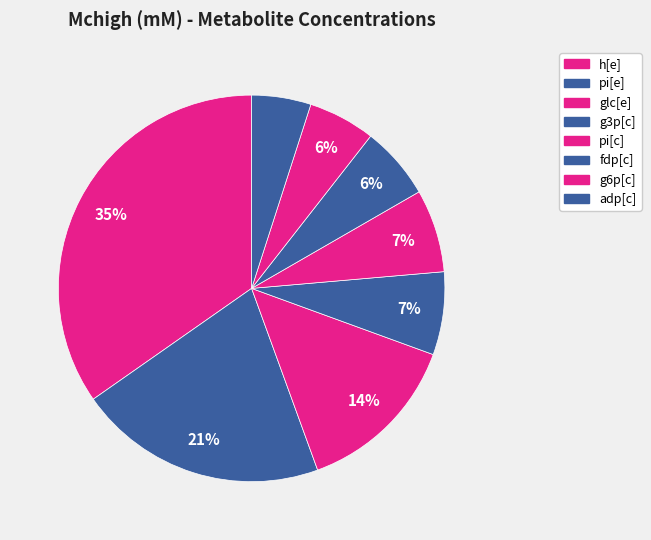

Which slice is the largest?

h[e]